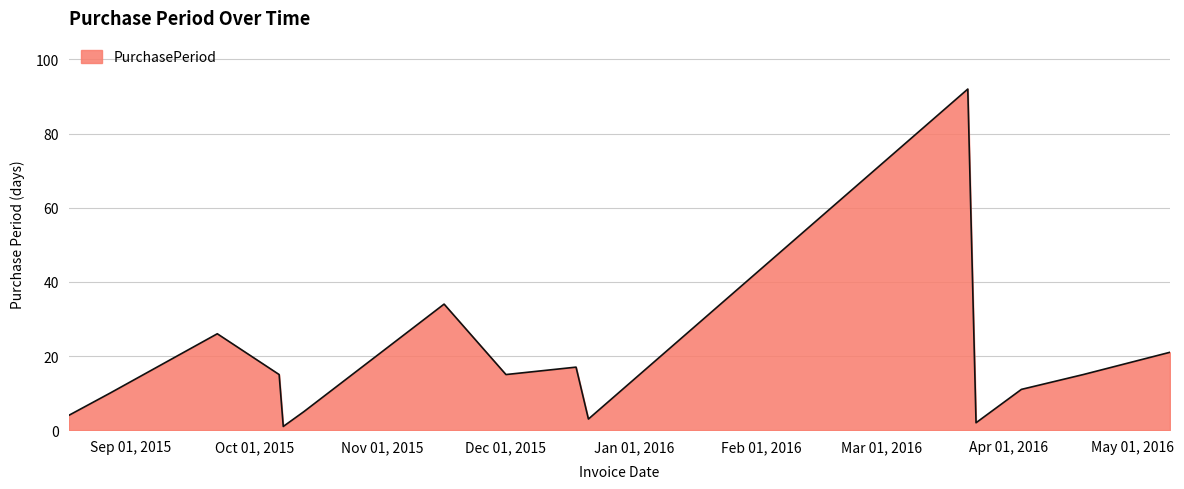

What is the maximum value shown in the chart?

92